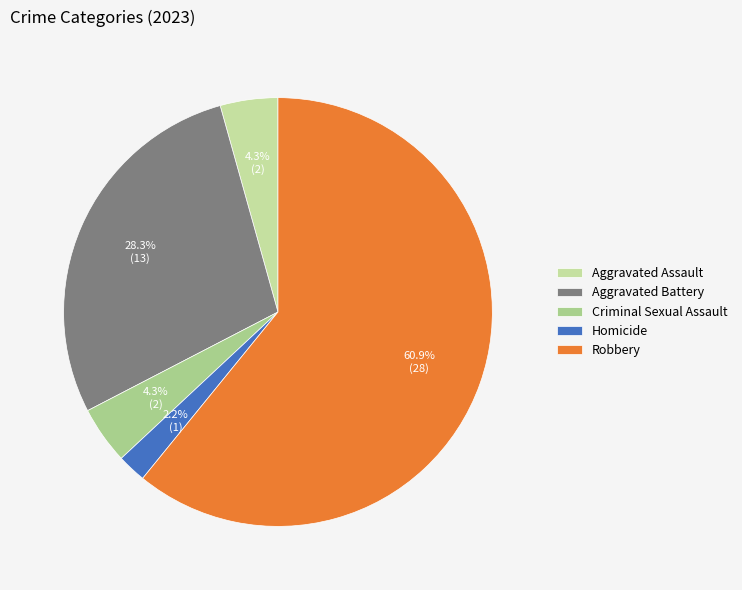

Which slice is the largest?

Robbery